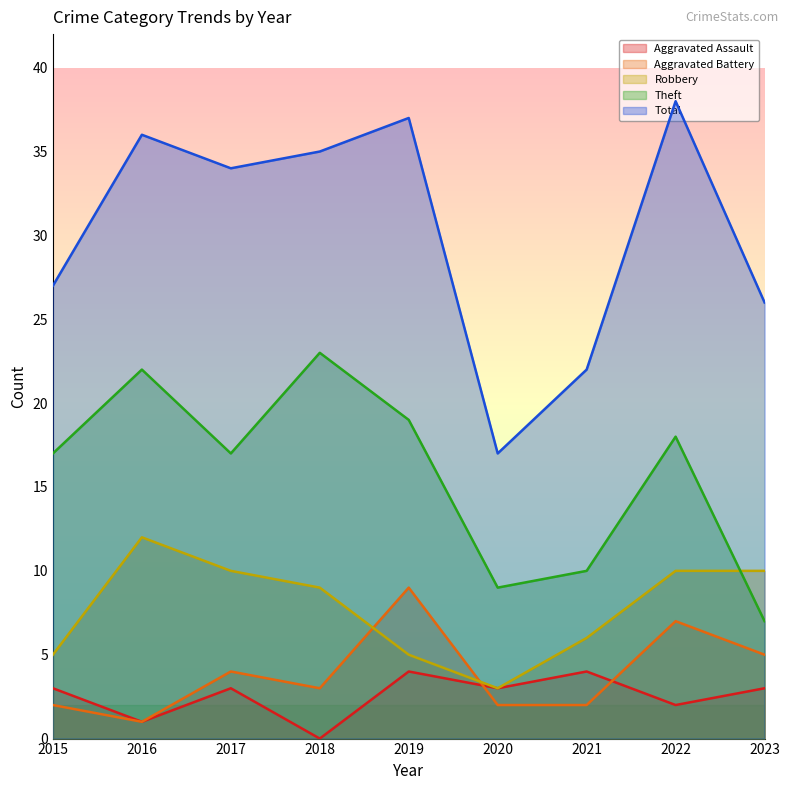

What is the greatest value displayed?

38